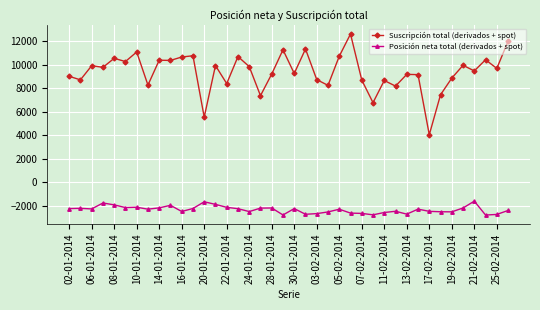

Which series has the largest range (max minus min)?

Suscripción total (derivados + spot)